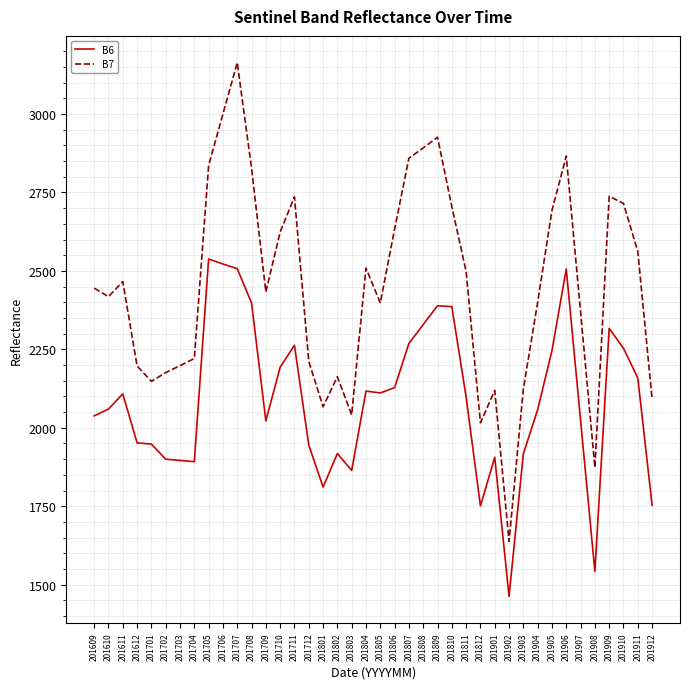

List the series in order of their overall mean, lowest first.

B6, B7